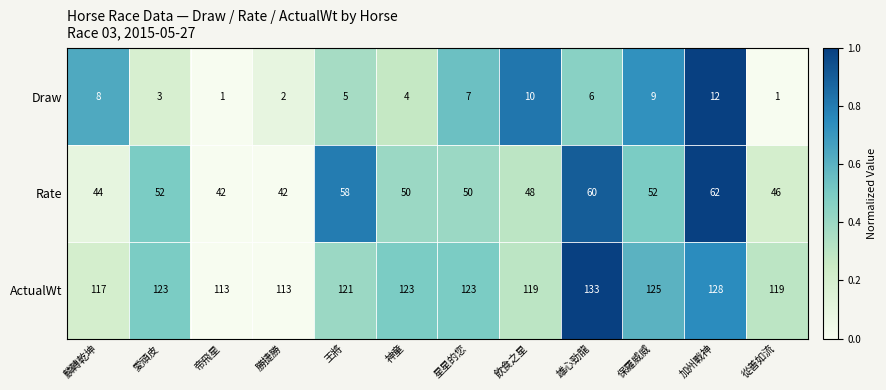

The value of Draw at 星星的您 is 11. True or false?

False